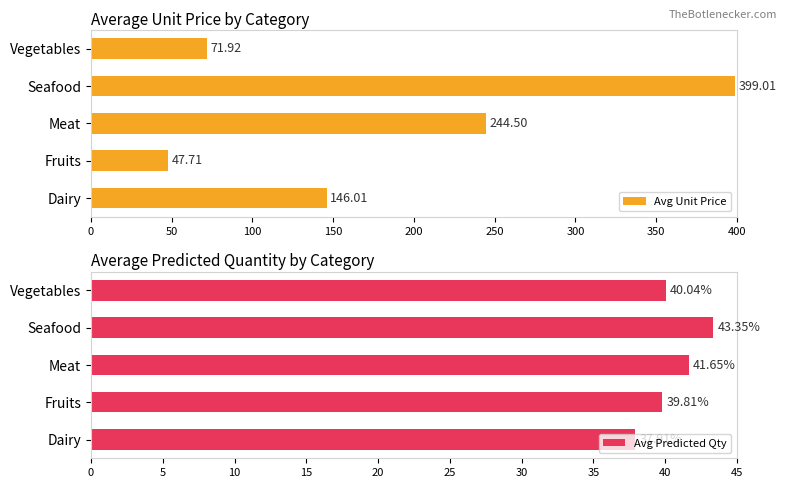

The Avg Unit Price series shows 244.5 at Meat. True or false?

True